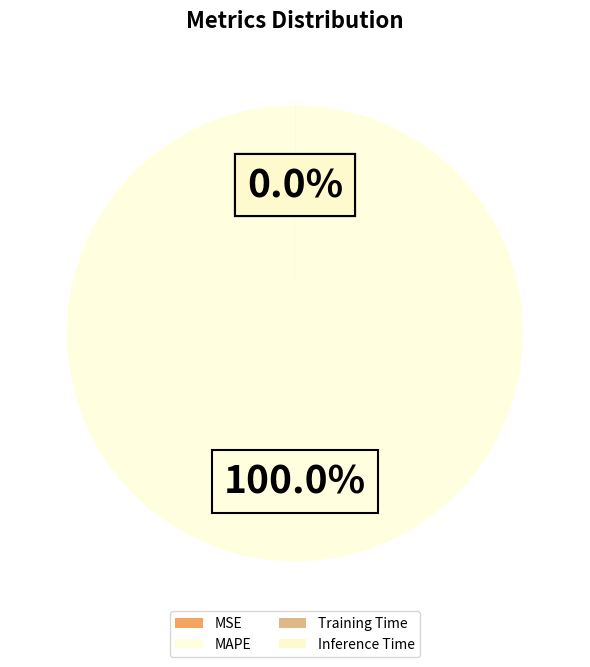

What is the change in value from MAPE to Training Time?

-70.8